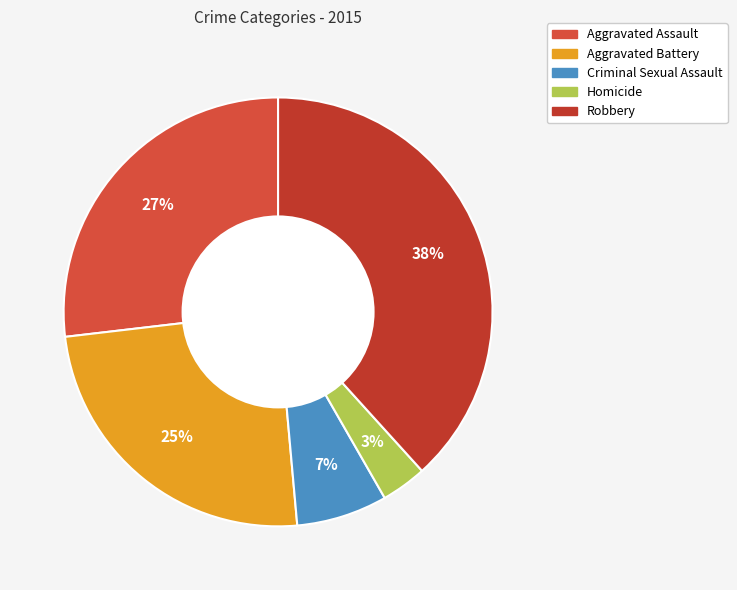

How many slices are in this pie chart?

5